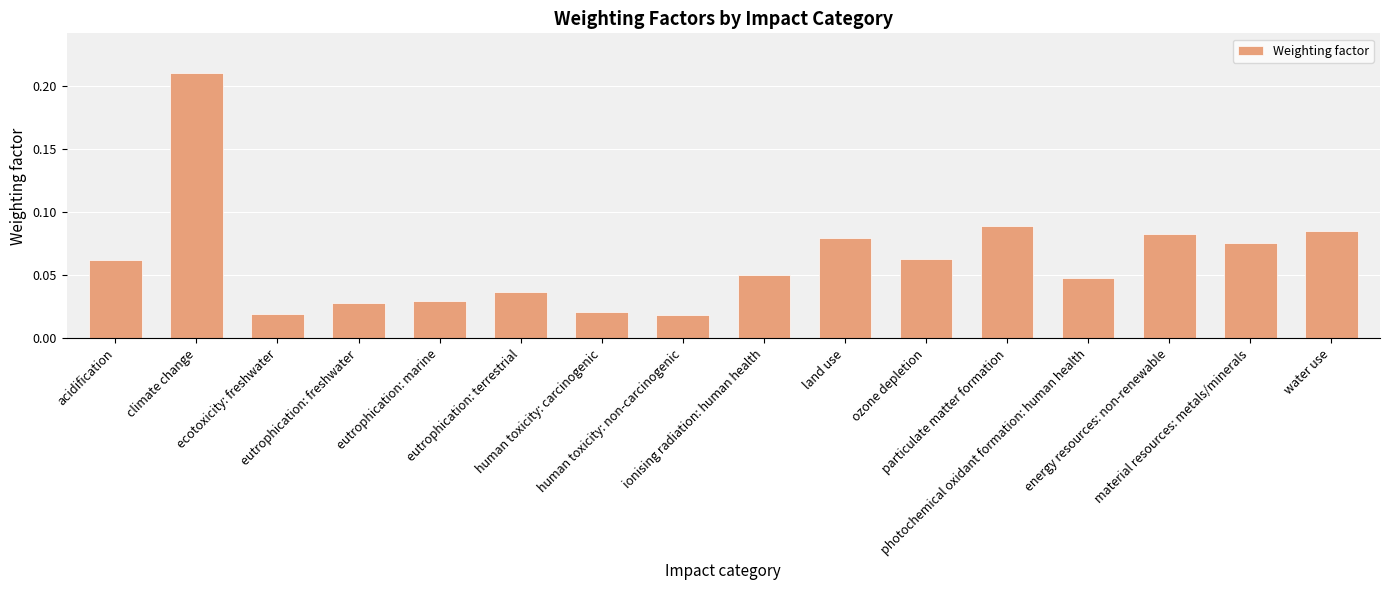

Does the chart contain any negative values?

No